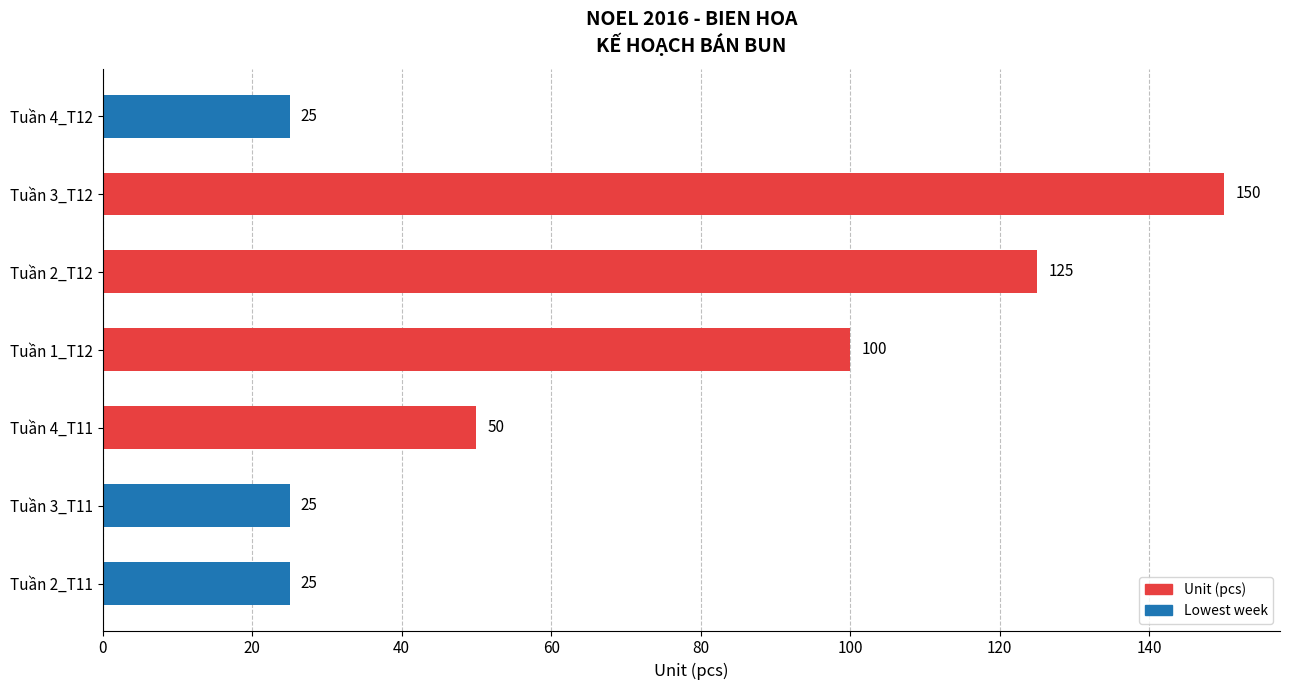

What is the average value?

71